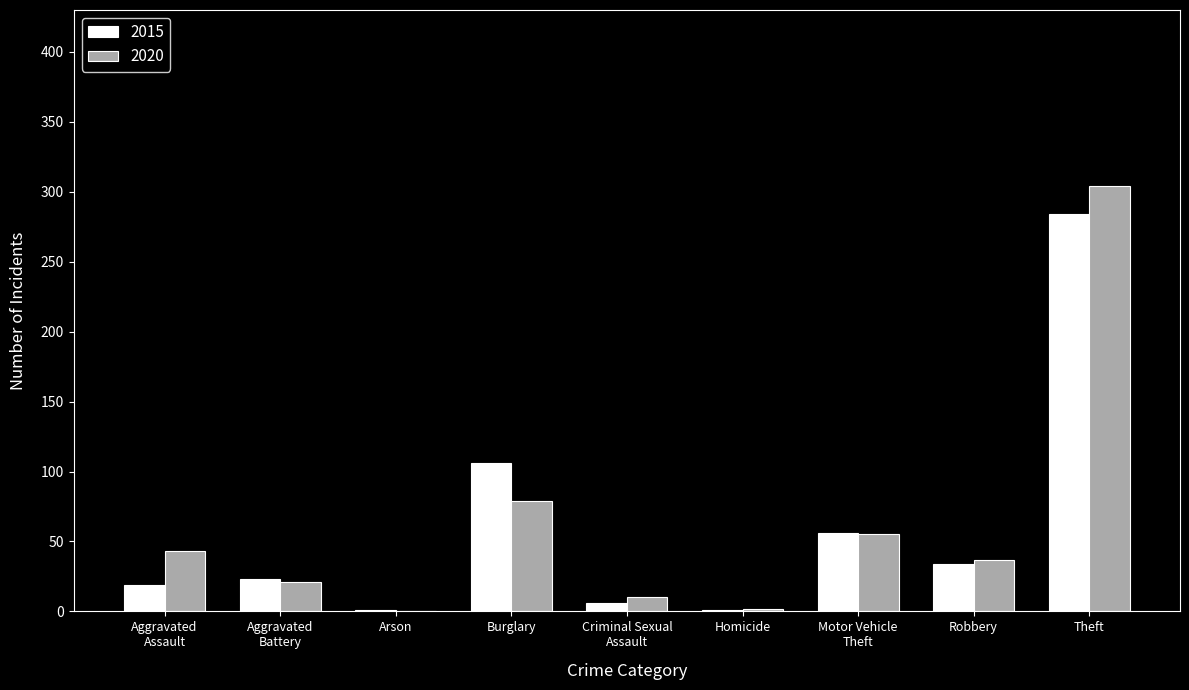

The value of 2020 at Arson is 0. True or false?

True